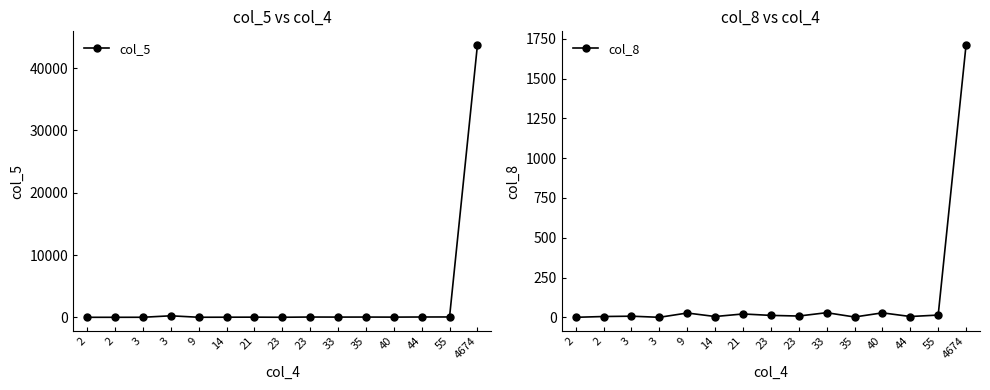

At 2, list the series in order from smallest to largest.

col_8, col_5